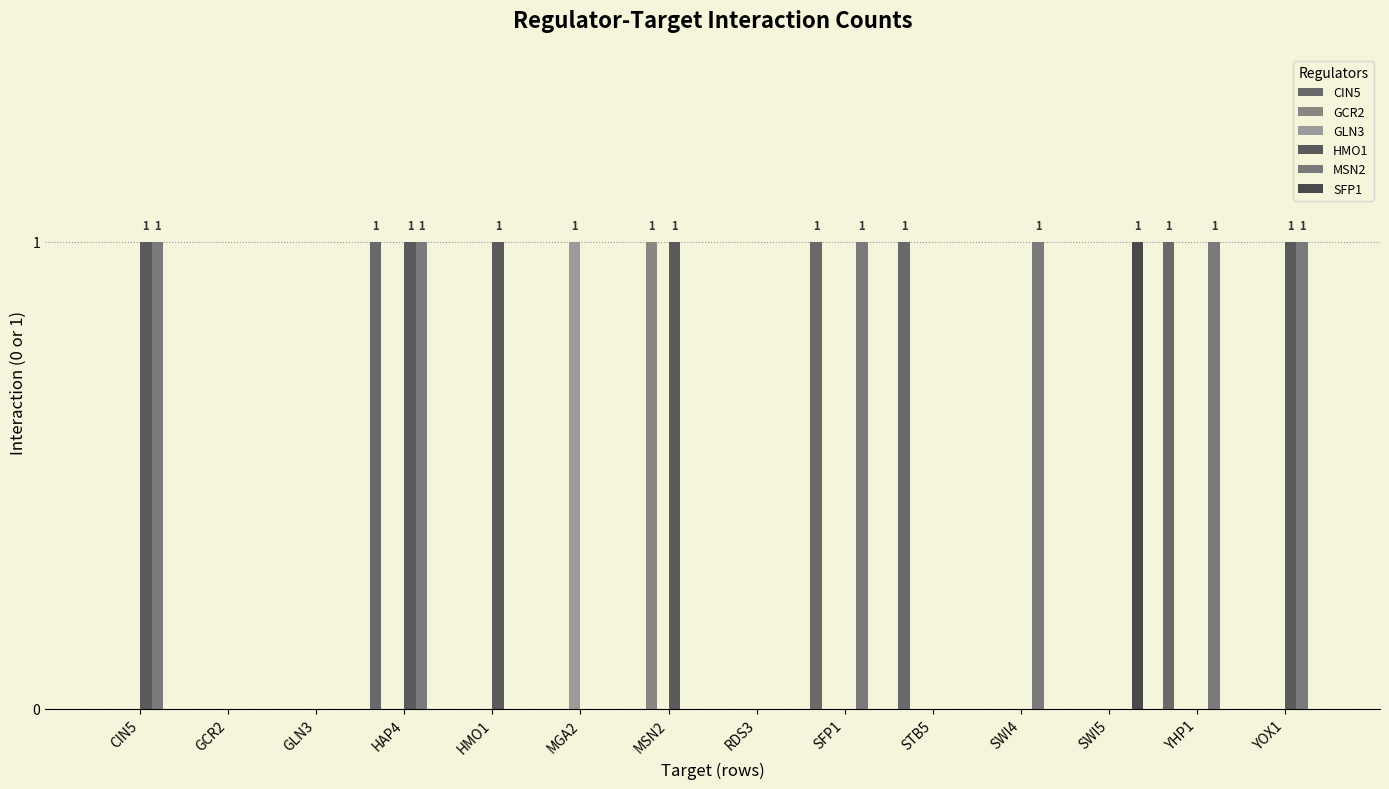

How many SFP1 values are between 0 and 1?

14